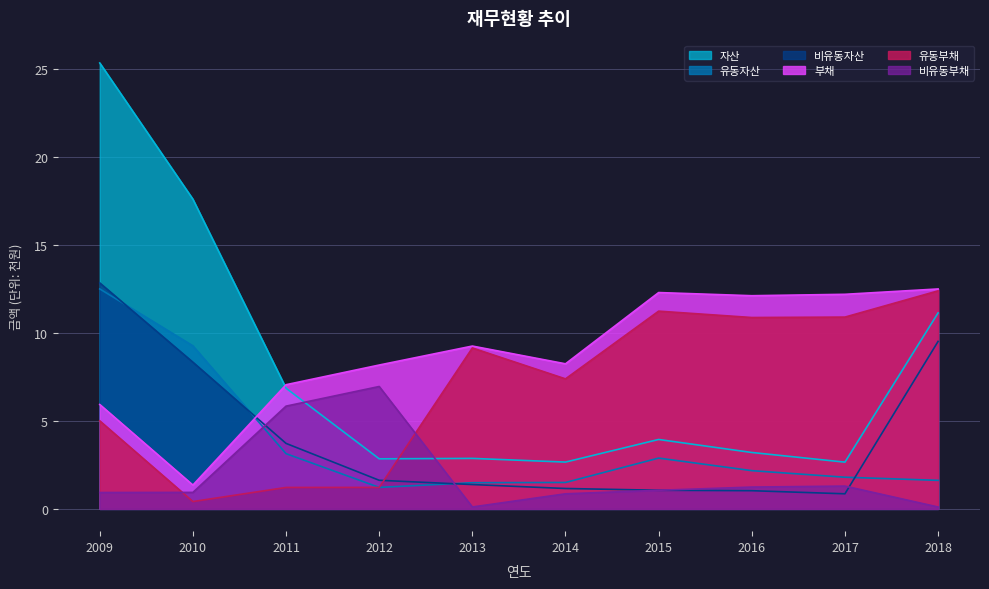

What is the total value across all series at 2009?

62.5